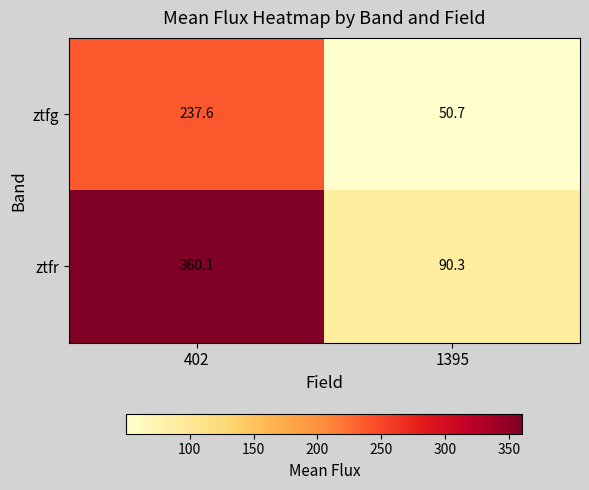

Rank the categories by ztfg value from highest to lowest.

402, 1395